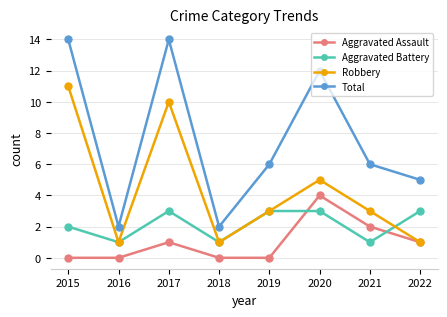

Count the number of data series in this chart.

4